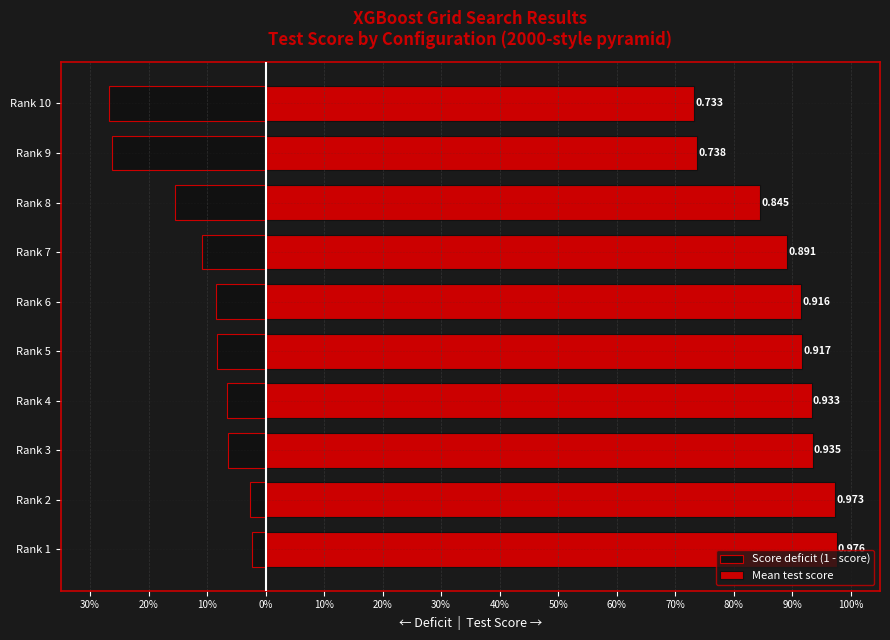

What is the difference between the maximum and minimum values in the Score deficit (1 - score) series?

0.2